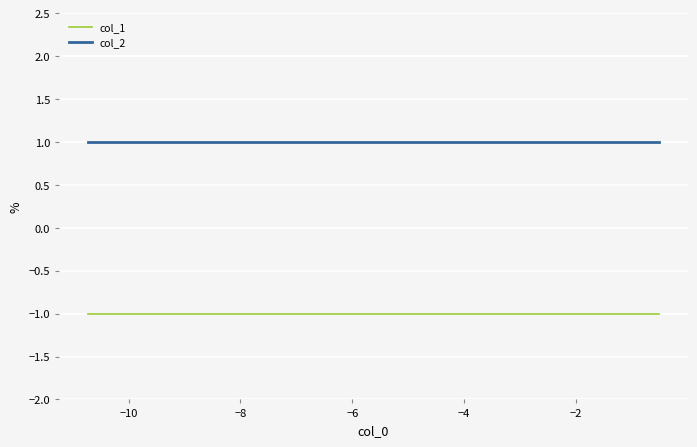

Rank the series by their average value, from lowest to highest.

col_1, col_2